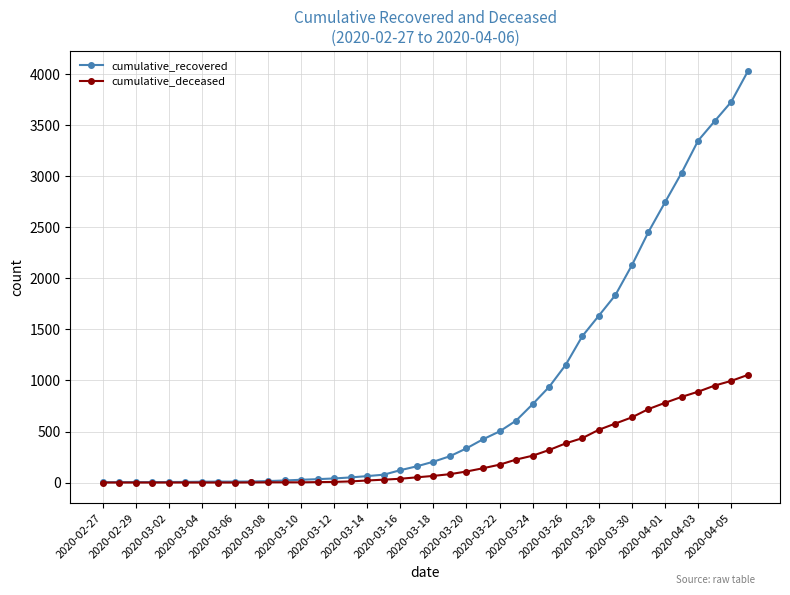

Which series has the largest range (max minus min)?

cumulative_recovered